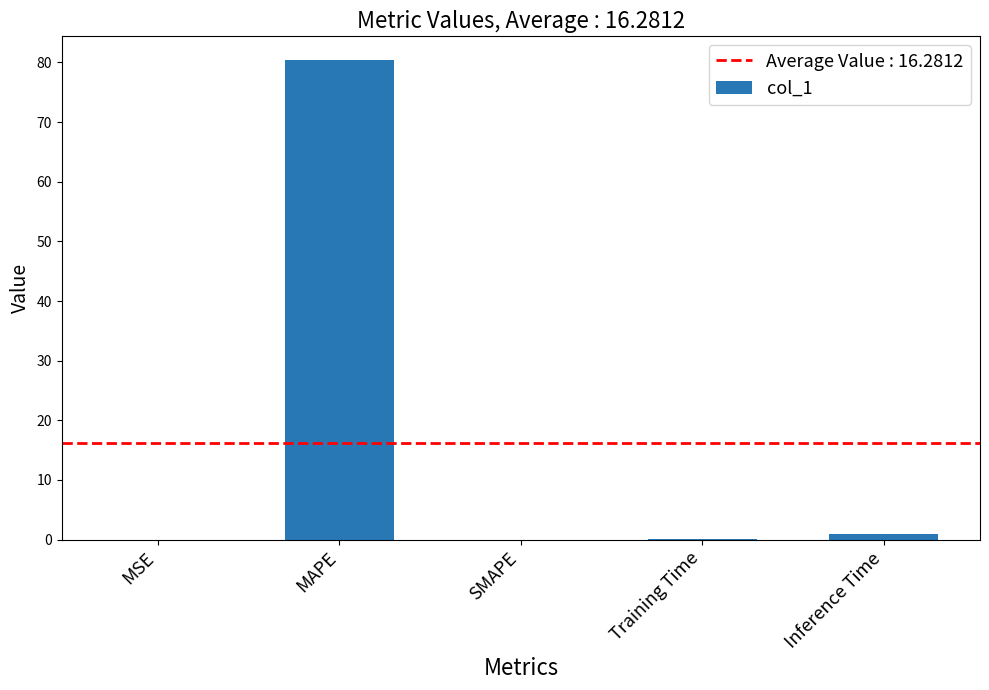

What is the difference between the values at MAPE and Inference Time?

79.4